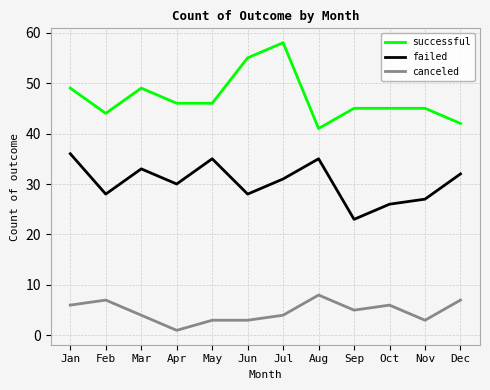

What is the spread (max minus min) of values at Apr?

45